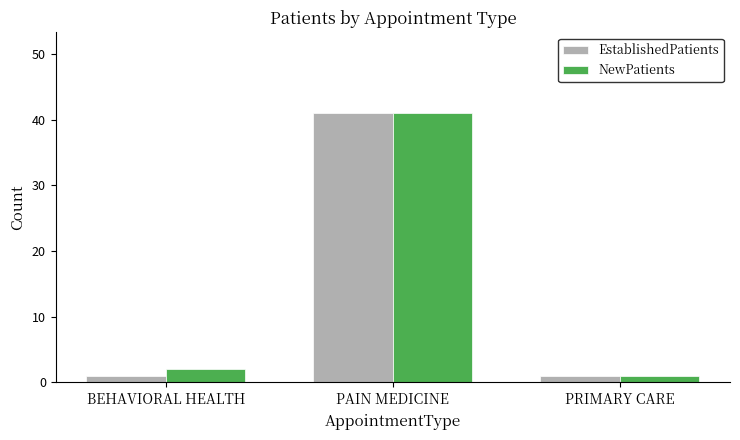

Reading left to right, extract all data points from this chart.

EstablishedPatients: BEHAVIORAL HEALTH=1	PAIN MEDICINE=41	PRIMARY CARE=1
NewPatients: BEHAVIORAL HEALTH=2	PAIN MEDICINE=41	PRIMARY CARE=1